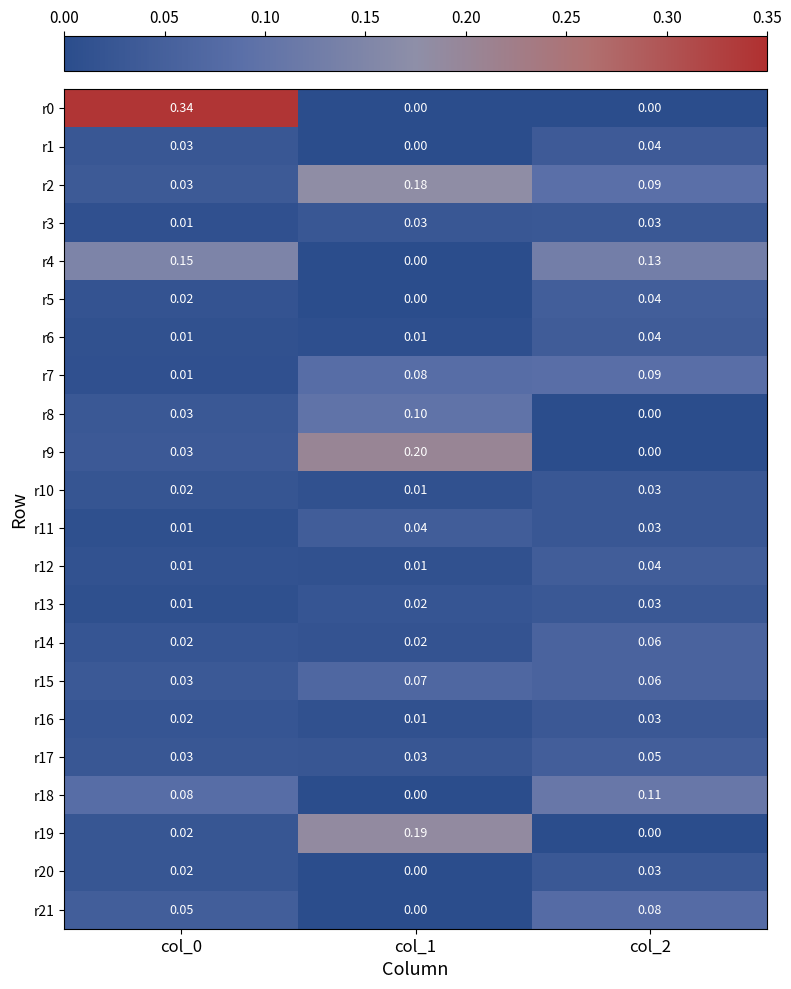

Is the value of r12 at col_0 greater than the value of r10 at col_0?

No